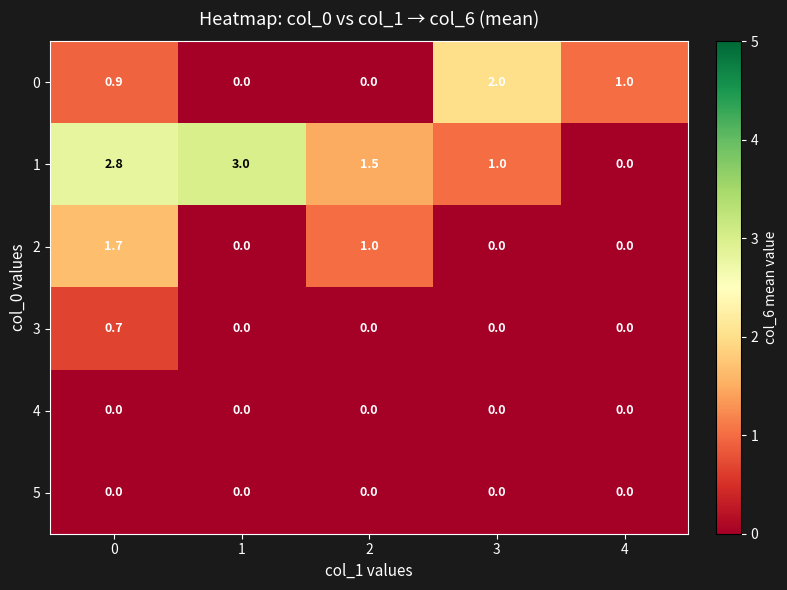

What is the total value across all series at 4?

1.0